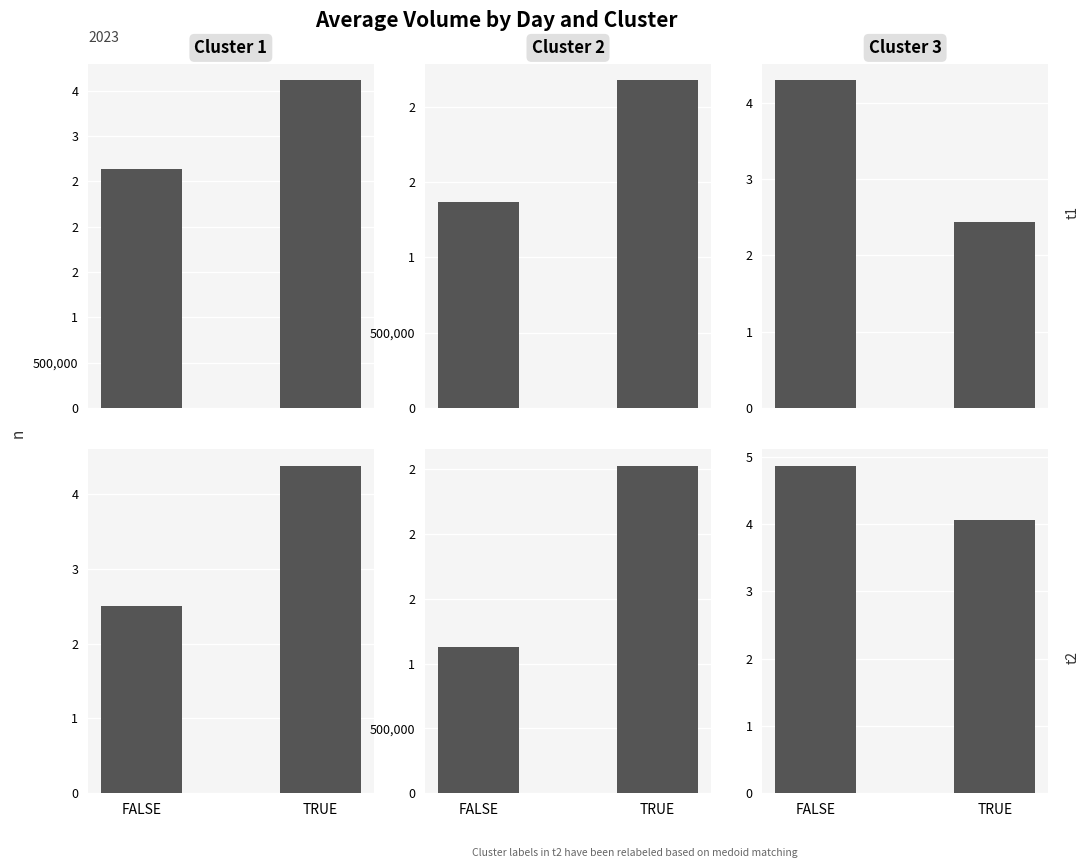

What is the label of the 2nd bar from the right?

FALSE